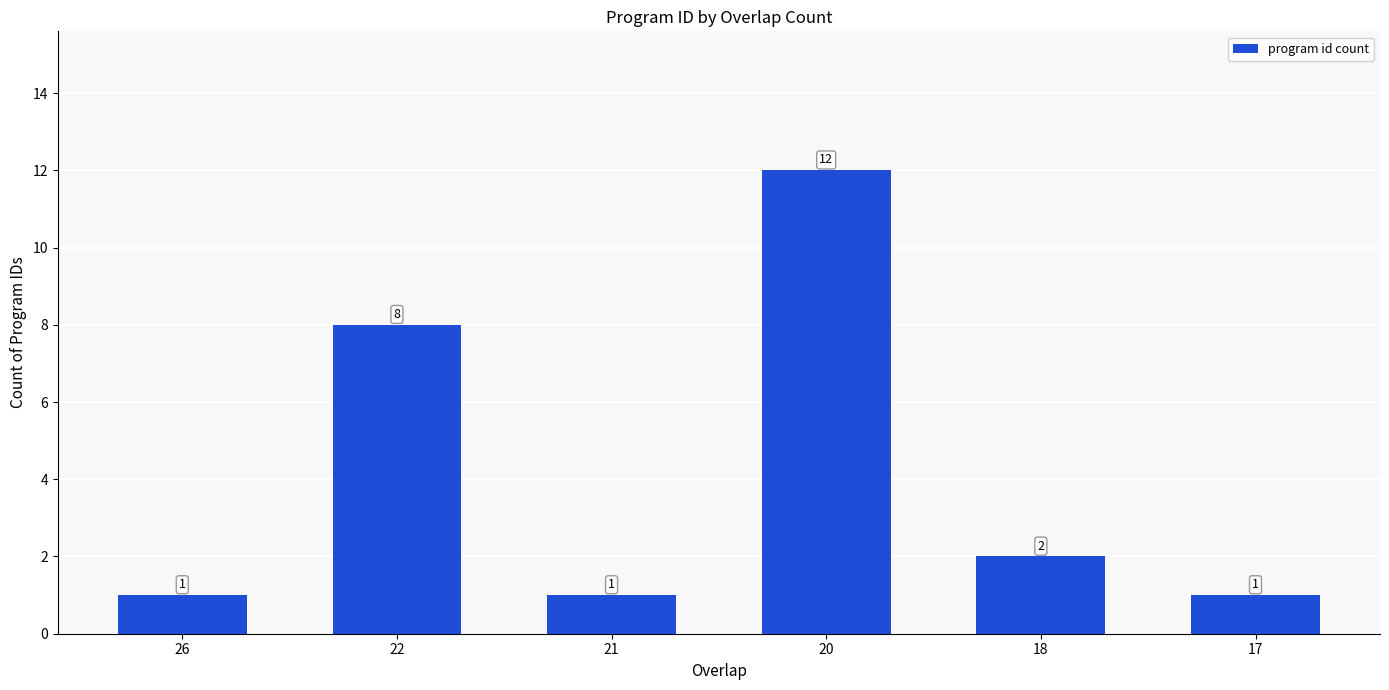

Is it true that the value at 18 is 4?

False